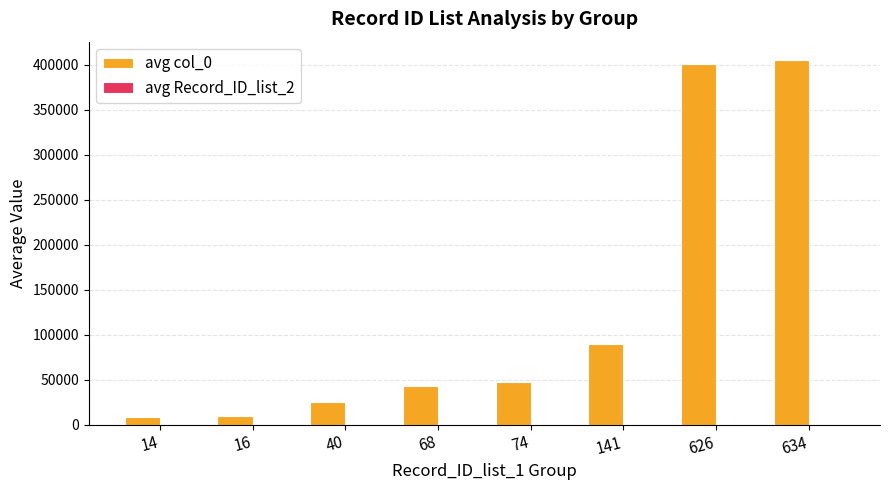

What is the difference between the avg col_0 values at 74 and 634?

358045.5